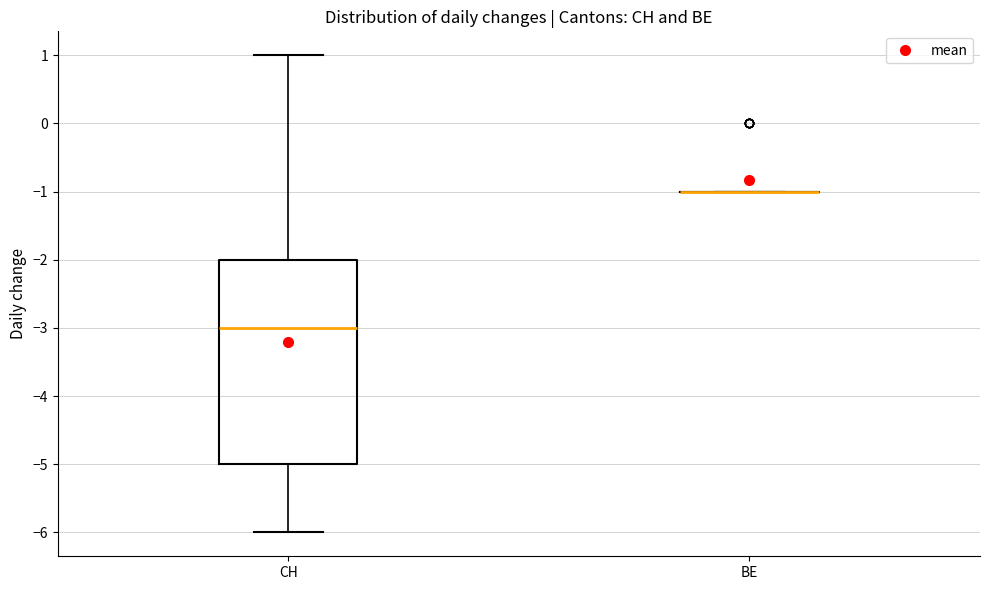

Reading left to right, read every box against the y-axis: the position of its median line, the range the box covers, and the ends of its whiskers. The values are not printed on the chart, so give them approximately, as read against the axis.

CH: median -3, box -5 to -2, whiskers -6 to 1
BE: box collapsed to a line at -1, whiskers -1 to -1